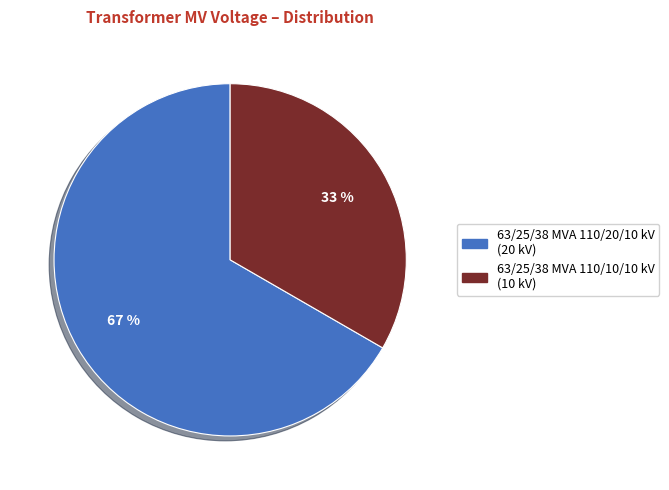

To the nearest percent, what portion does 63/25/38 MVA 110/10/10 kV represent?

33%